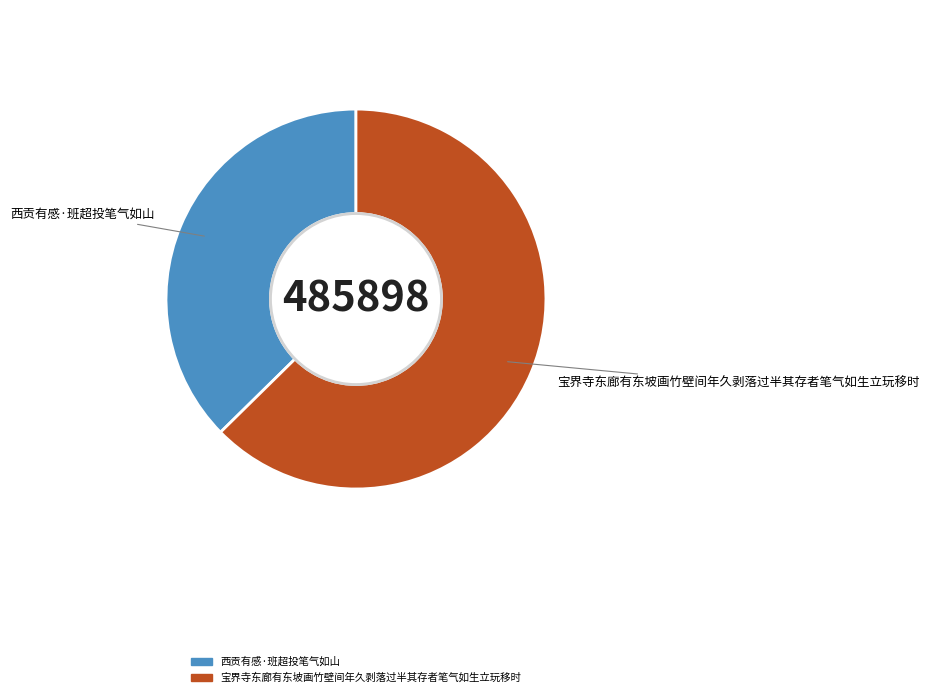

What is the ratio of the value at 西贡有感·班超投笔气如山 to the value at 宝界寺东廊有东坡画竹壁间年久剥落过半其存者笔气如生立玩移时?

0.6